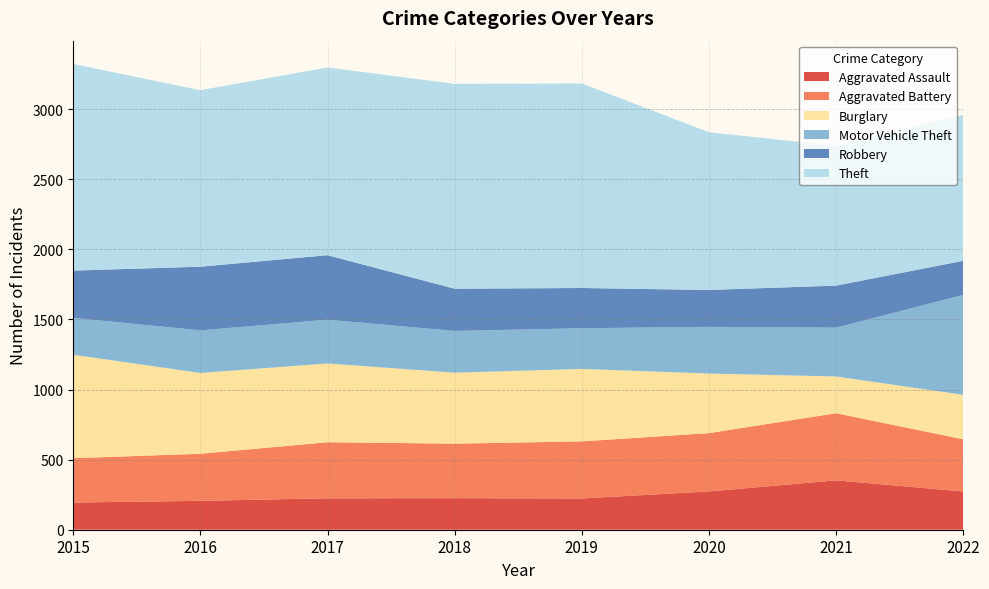

Reading left to right, transcribe all the data shown in this chart.

Aggravated Assault: 194	206	224	225	223	273	352	273
Aggravated Battery: 316	336	400	389	407	416	479	372
Burglary: 738	576	562	506	517	425	262	317
Motor Vehicle Theft: 263	304	312	298	290	333	348	713
Robbery: 337	454	460	301	287	263	300	243
Theft: 1474	1259	1339	1461	1459	1125	997	1041